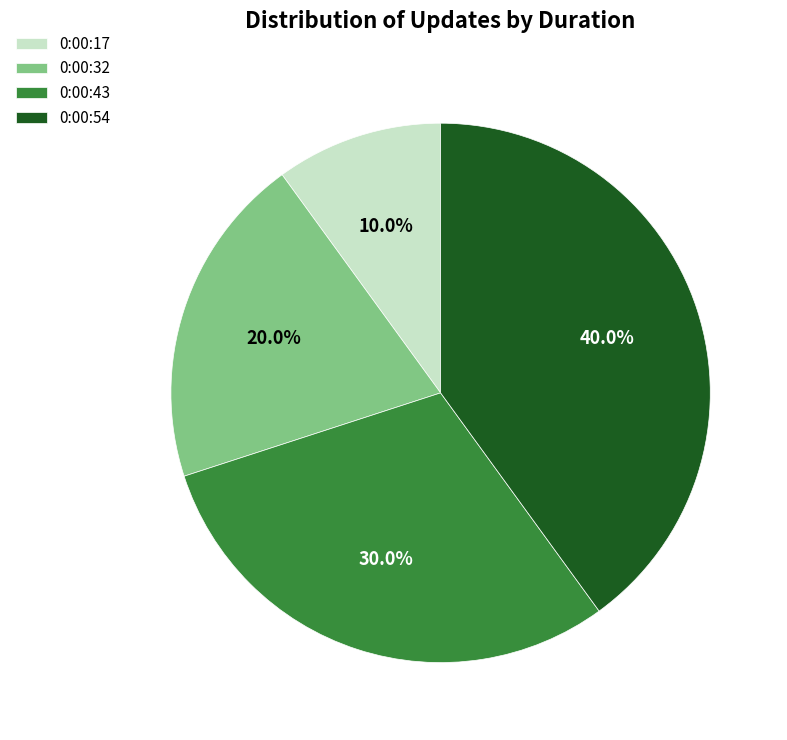

To the nearest percent, what portion does 0:00:43 represent?

30%